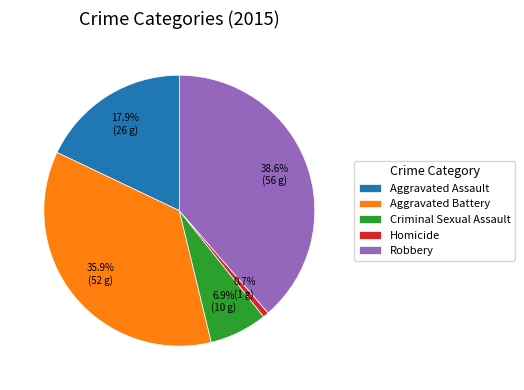

How many segments does this pie chart have?

5